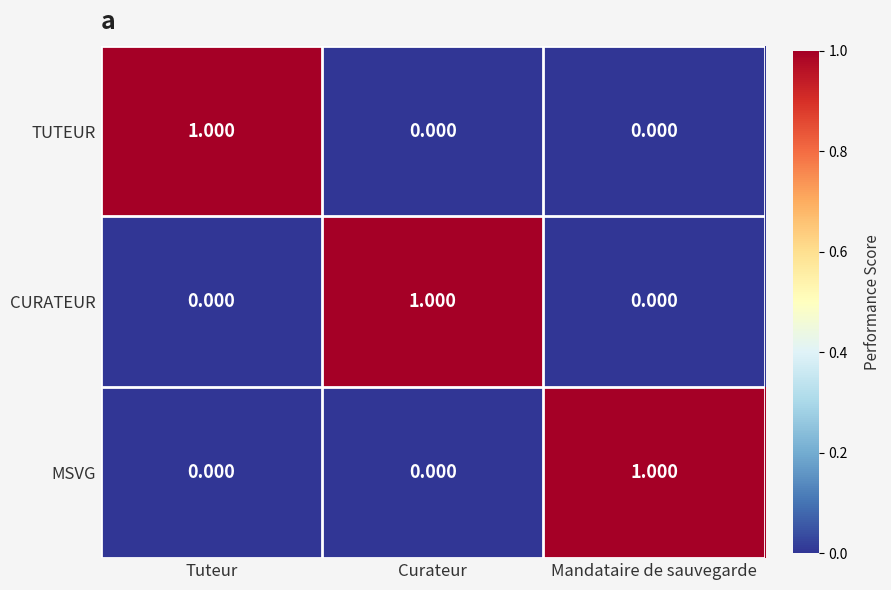

Is the value of CURATEUR at Curateur greater than the value of TUTEUR at Curateur?

Yes